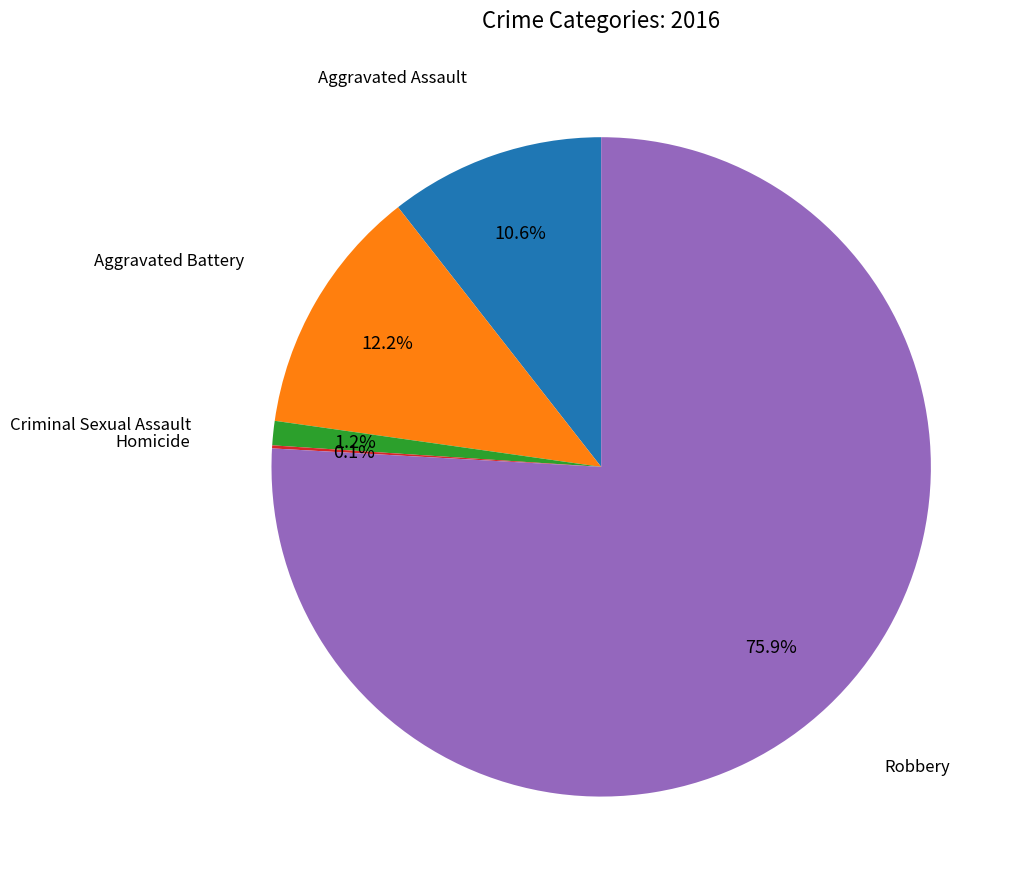

Is there any slice that represents more than half of the pie?

Yes